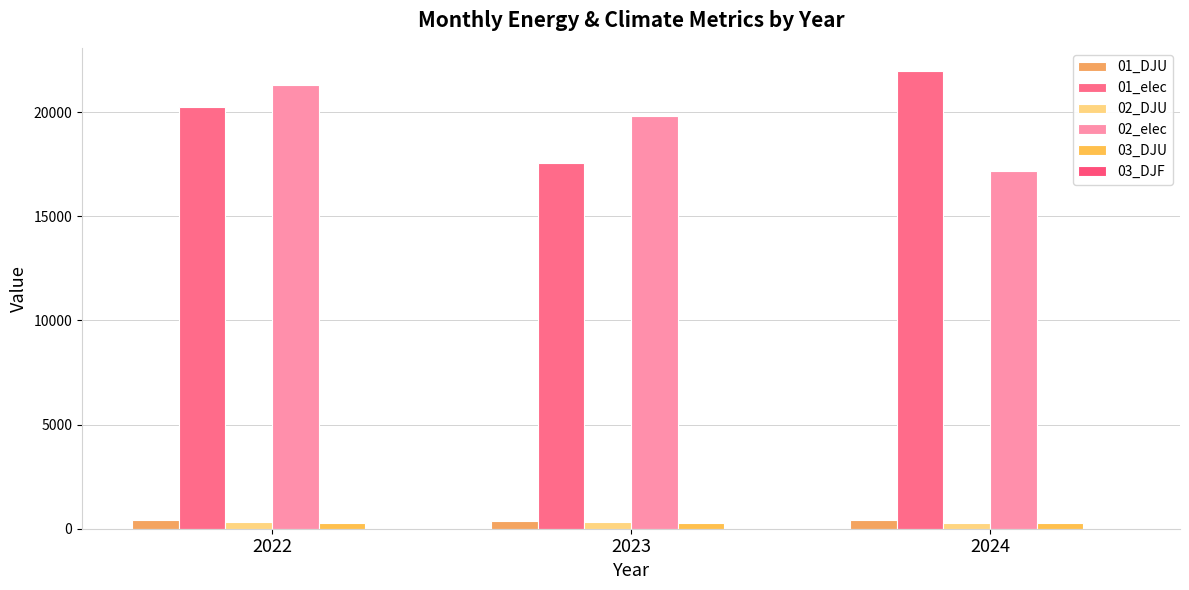

What is the difference between the 03_DJU values at 2022 and 2023?

12.8